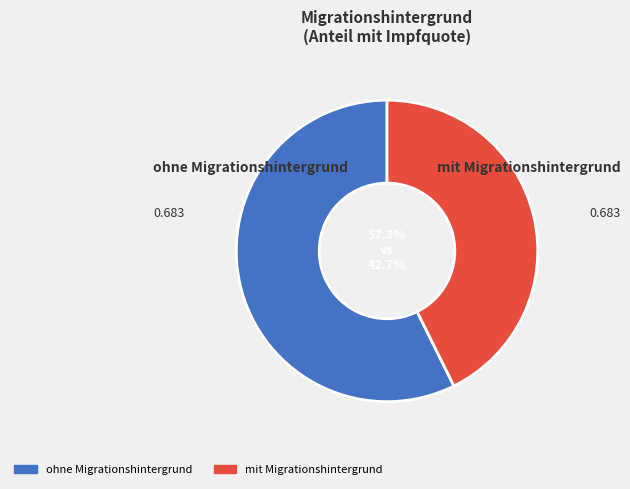

What percentage is the mit Migrationshintergrund slice, to the nearest percent?

43%